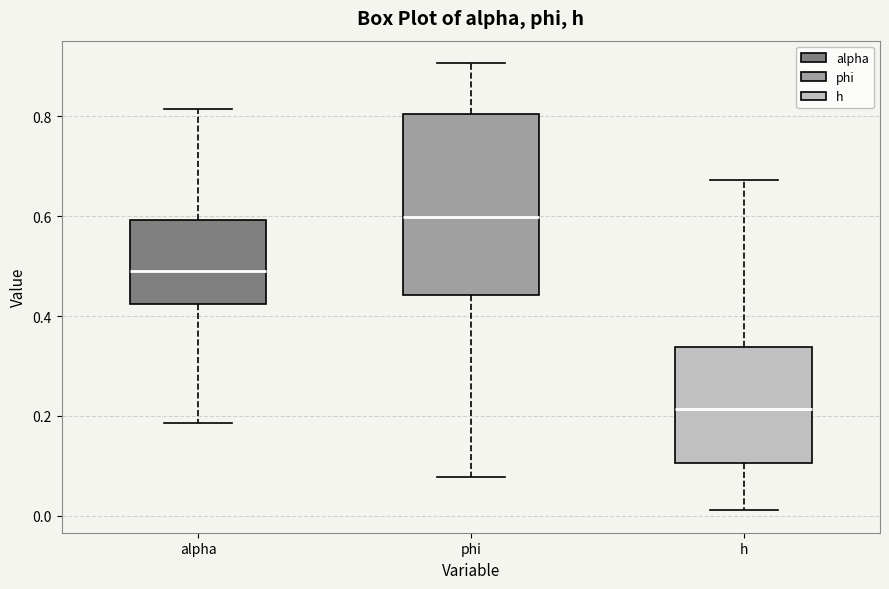

Comparing the boxes themselves (not the whiskers), which one is the tallest?

phi